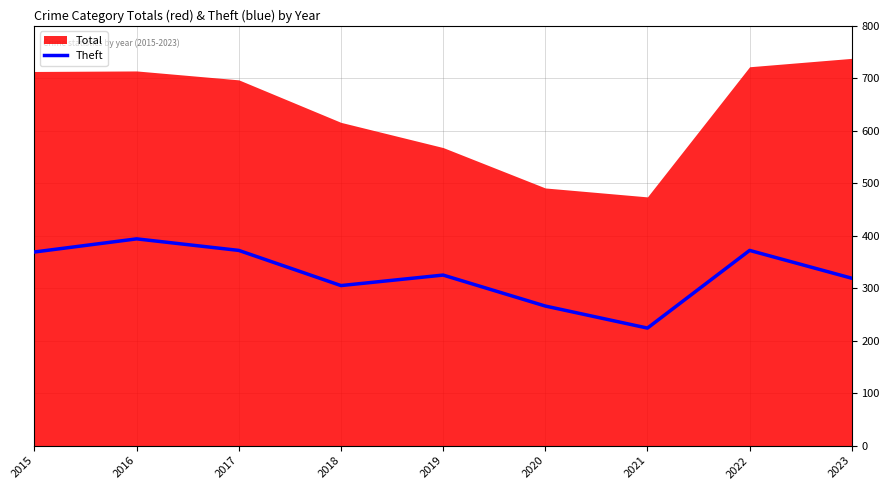

True or false: the data has more than 0 interior local peaks.

True